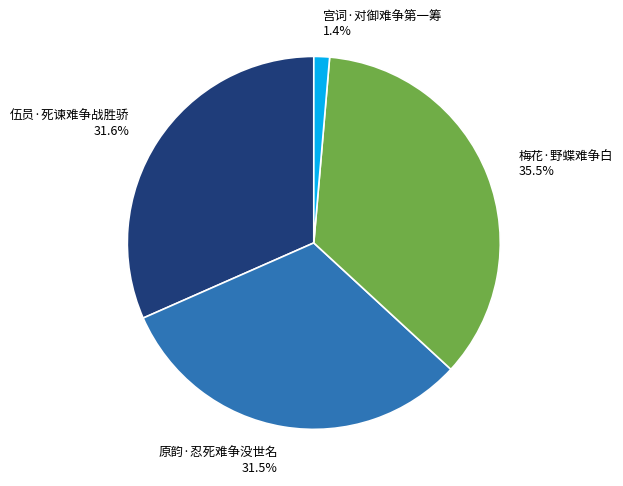

Is it true that 宫词·对御难争第一筹 is 11% of the pie?

False